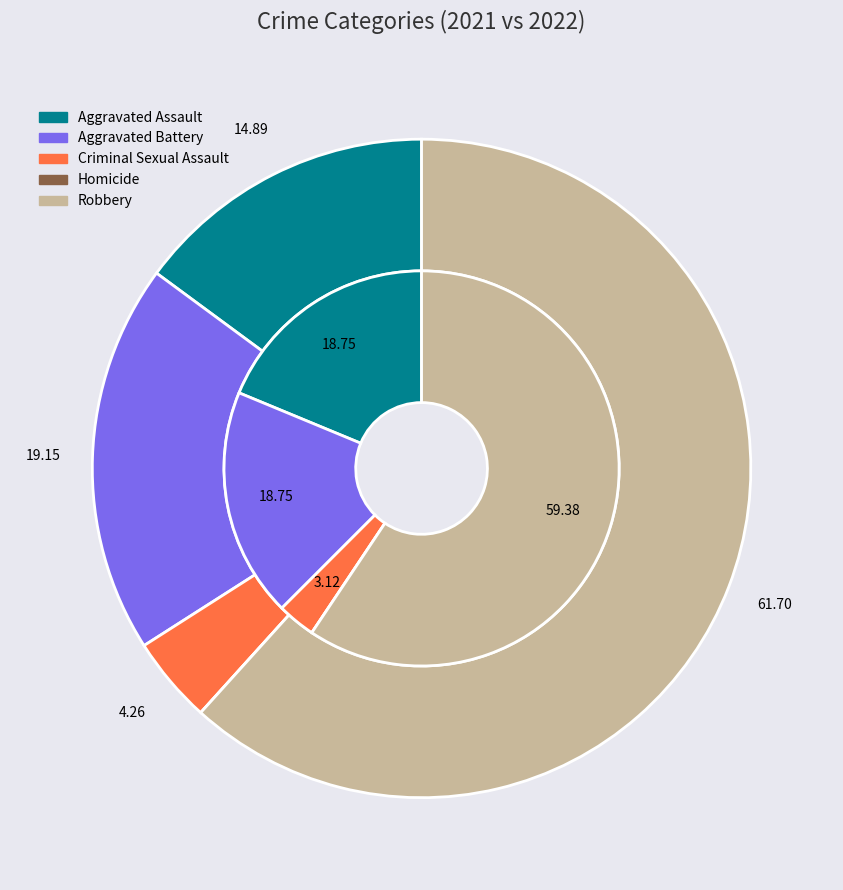

To the nearest percent, what percentage of the pie is values_2022?

19%